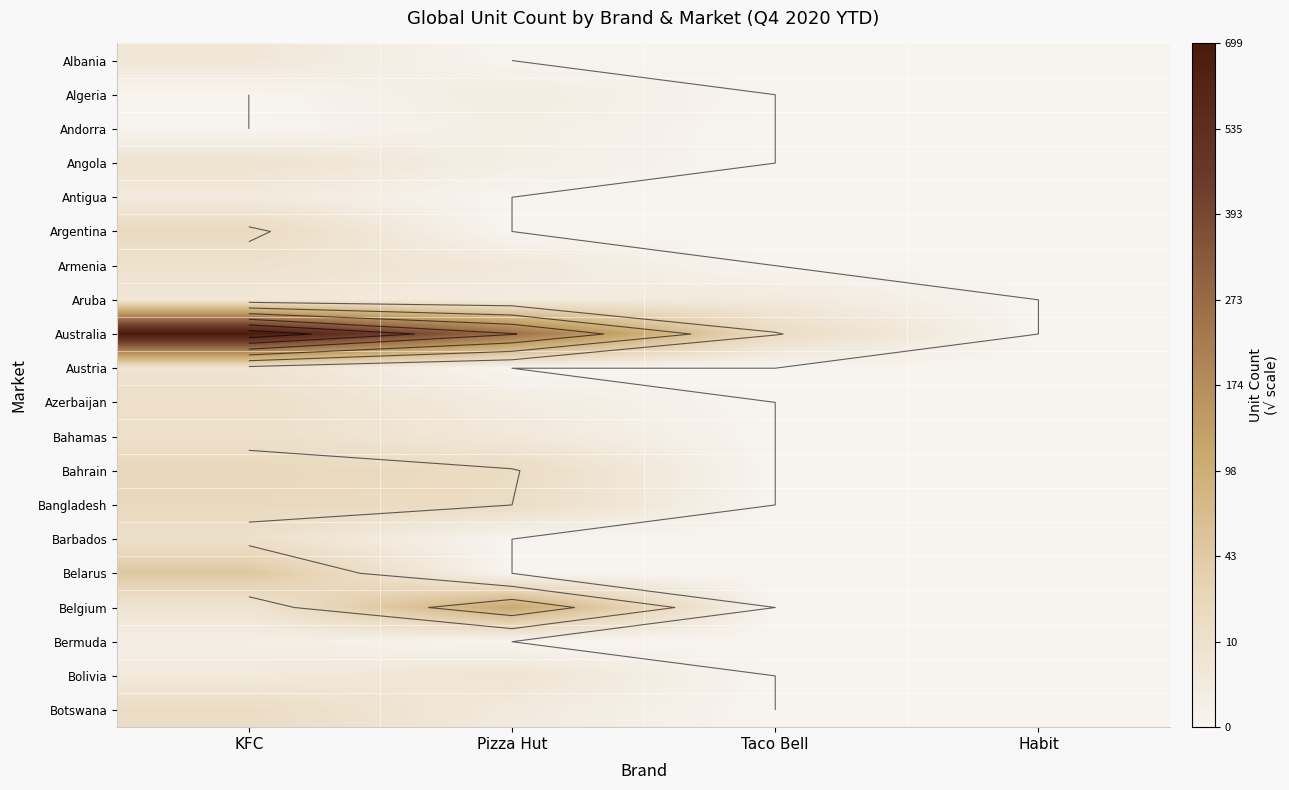

Rank the series by their maximum value, from highest to lowest.

Australia, Belgium, Belarus, Bahrain, Bangladesh, Argentina, Botswana, Azerbaijan, Bahamas, Barbados, Armenia, Angola, Austria, Bolivia, Albania, Aruba, Antigua, Algeria, Andorra, Bermuda